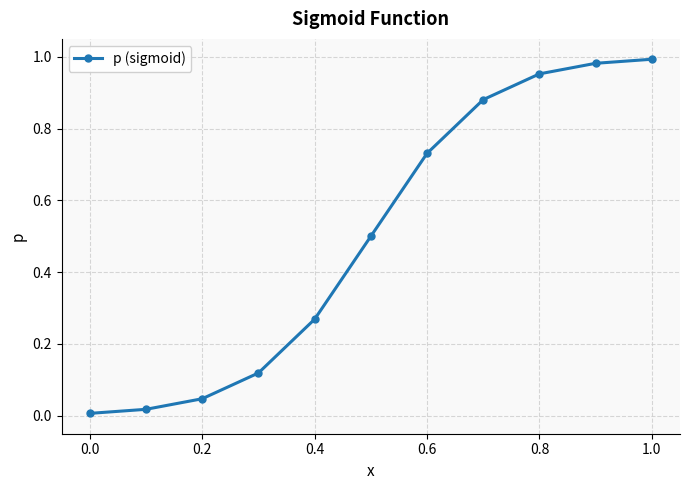

How many categories are shown in the chart?

11